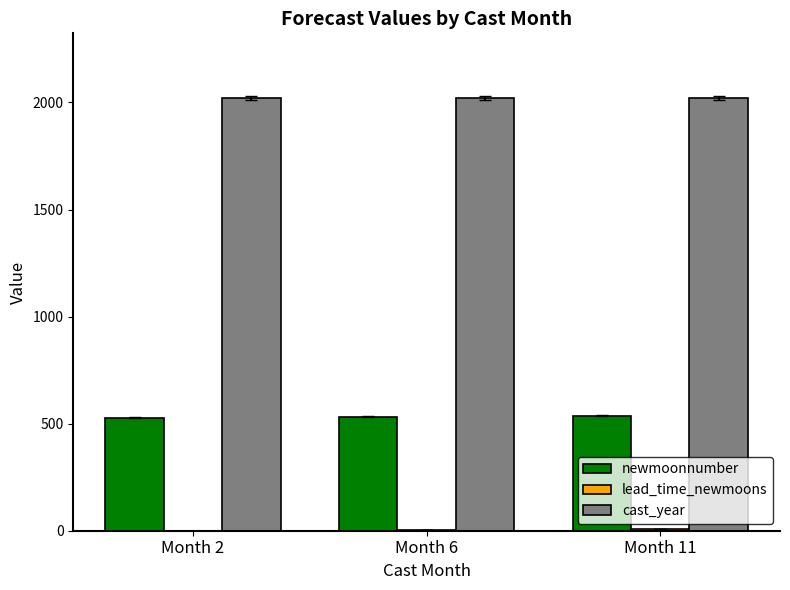

What is the sum of the newmoonnumber values at Month 11 and Month 2?

1065